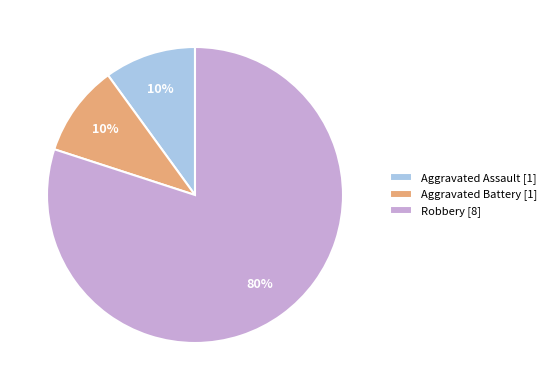

Combined, do Aggravated Assault [1] and Robbery [8] account for over 50%?

Yes